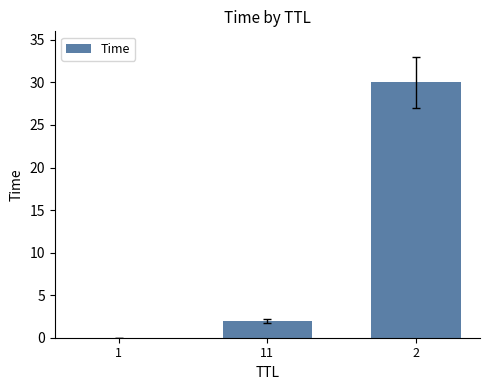

Does the chart contain stacked bars?

No